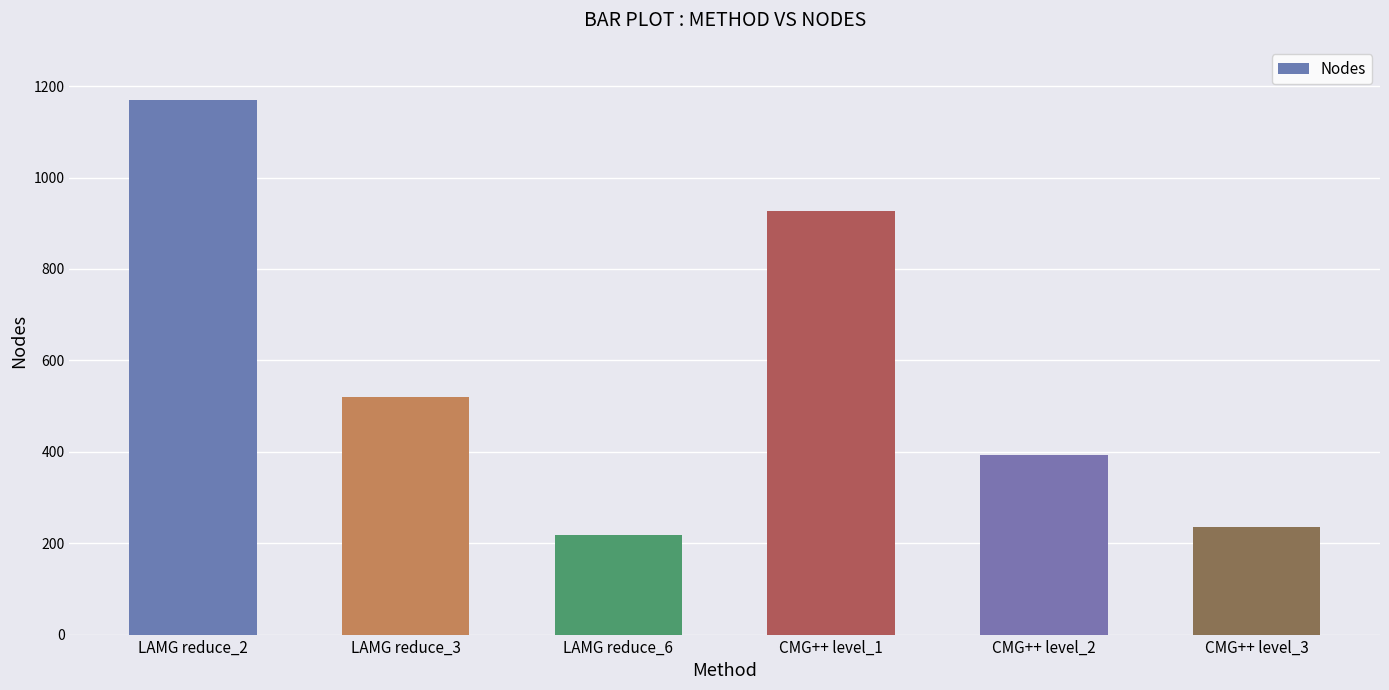

True or false: the data shows 346 at CMG++ level_3.

False